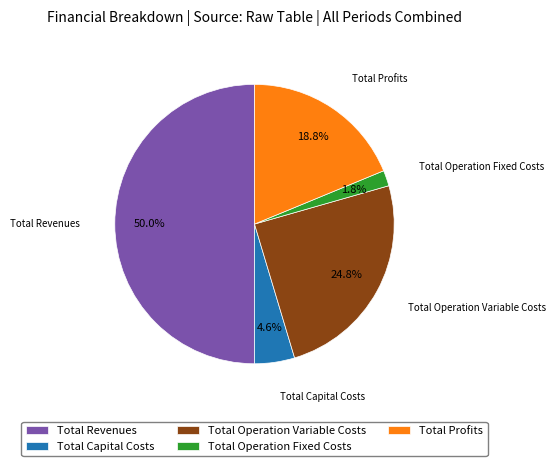

True or false: Total Operation Variable Costs accounts for 25% of the total.

True